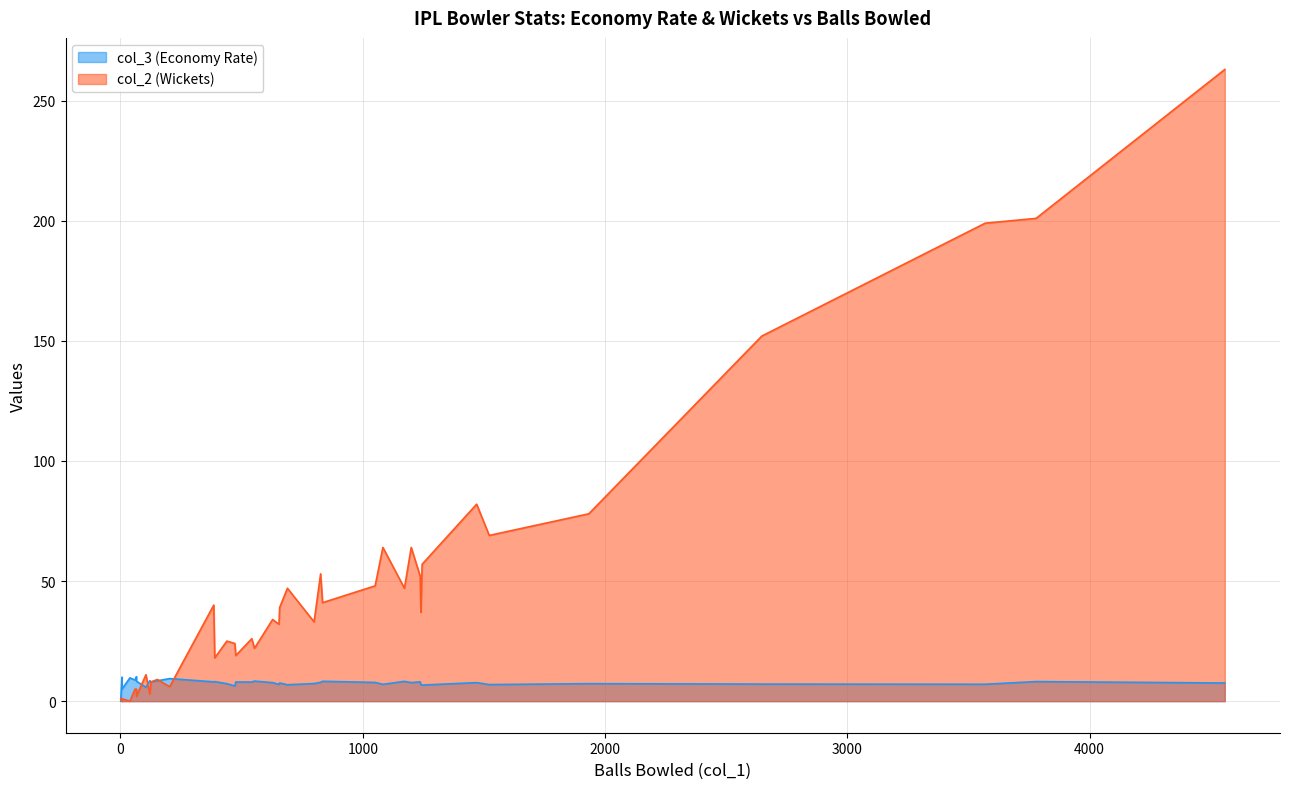

Between 472 and 1200, which is larger?

1200